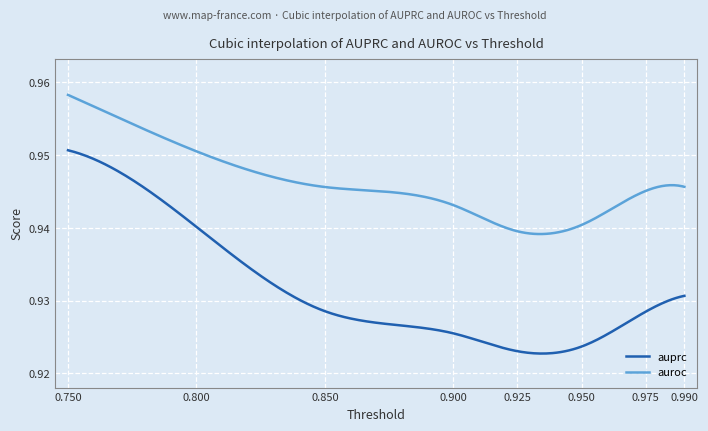

Which series has the largest total across all categories?

auroc